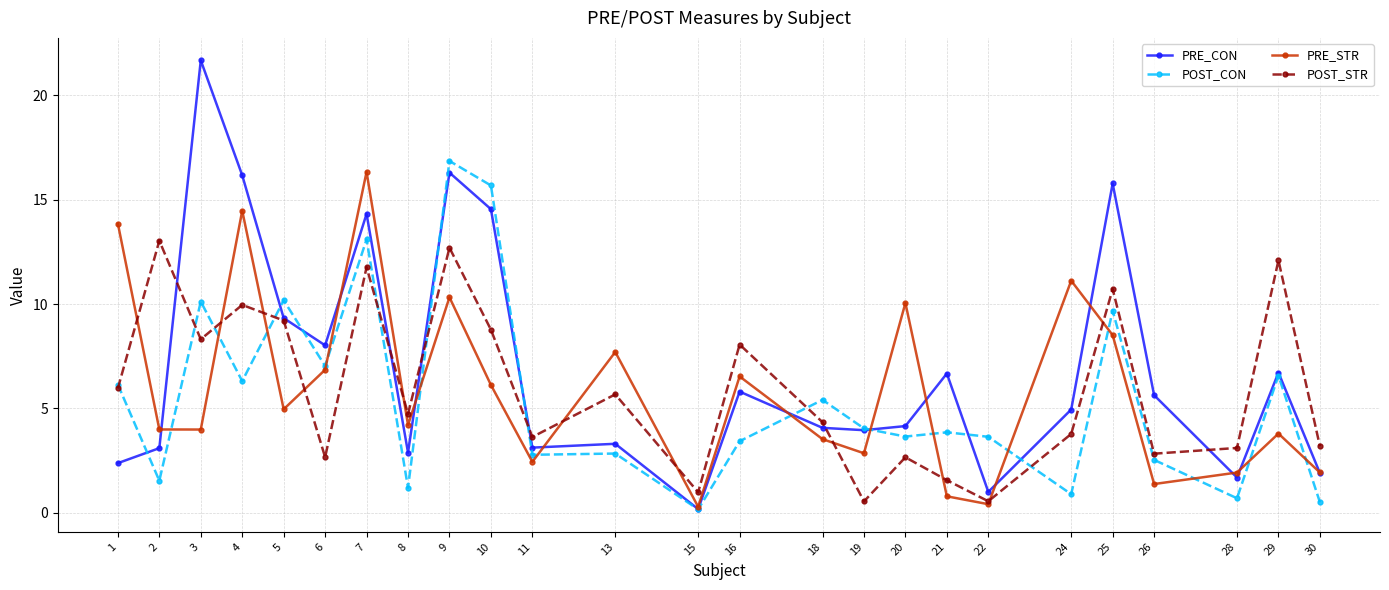

In POST_STR, how many points are lower than both neighbors (excluding endpoints)?

8